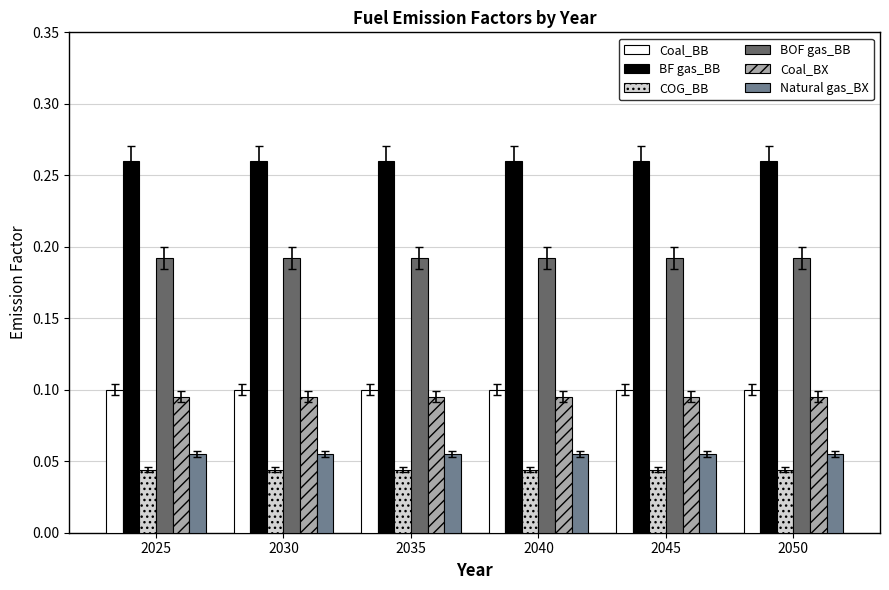

Is the value of BOF gas_BB at 2025 greater than the value of Coal_BB at 2025?

Yes